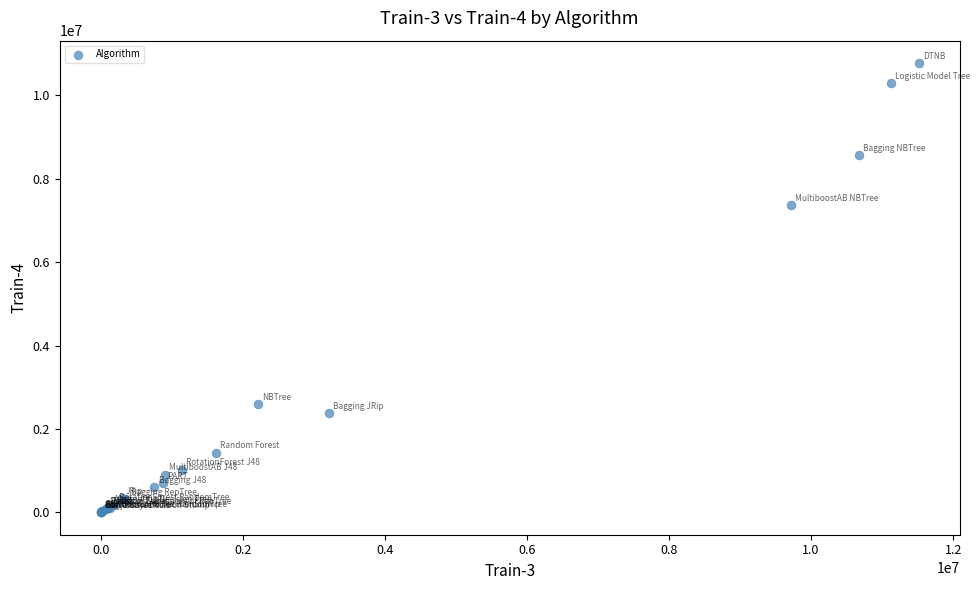

What Y value in the scatter plot is closest to 5388150?

7379644